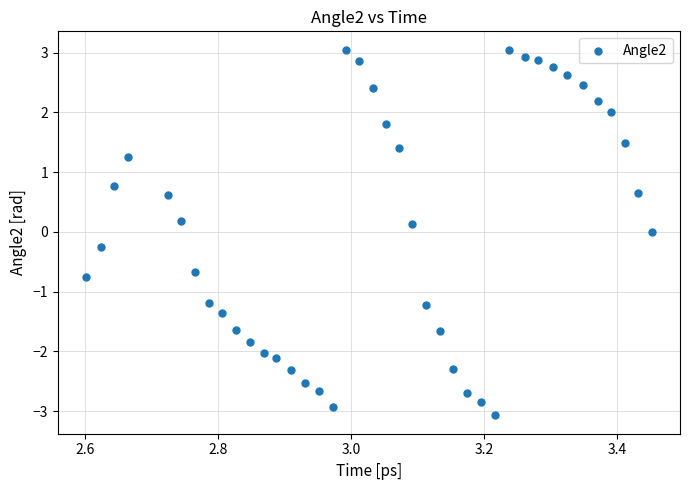

What is the range of X values (max minus min)?

0.9